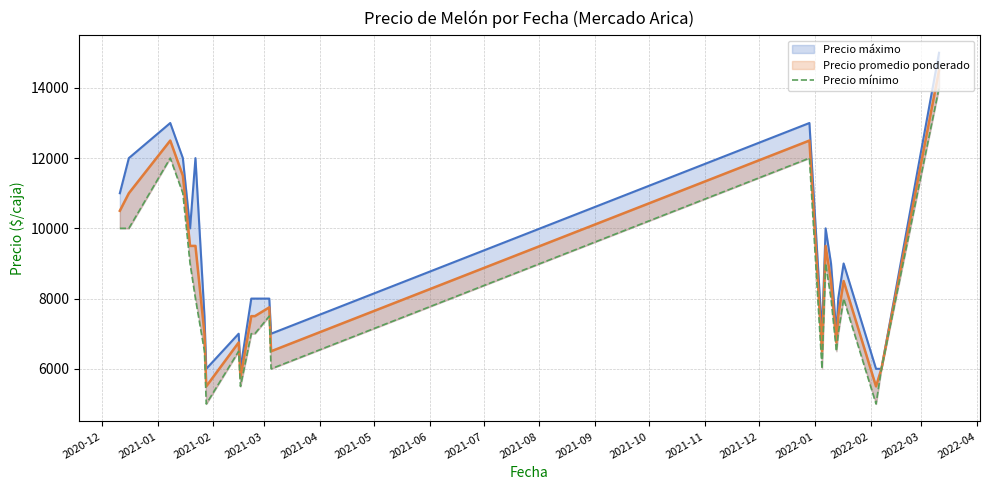

What is the label of the 10th point from the left?

2021-09